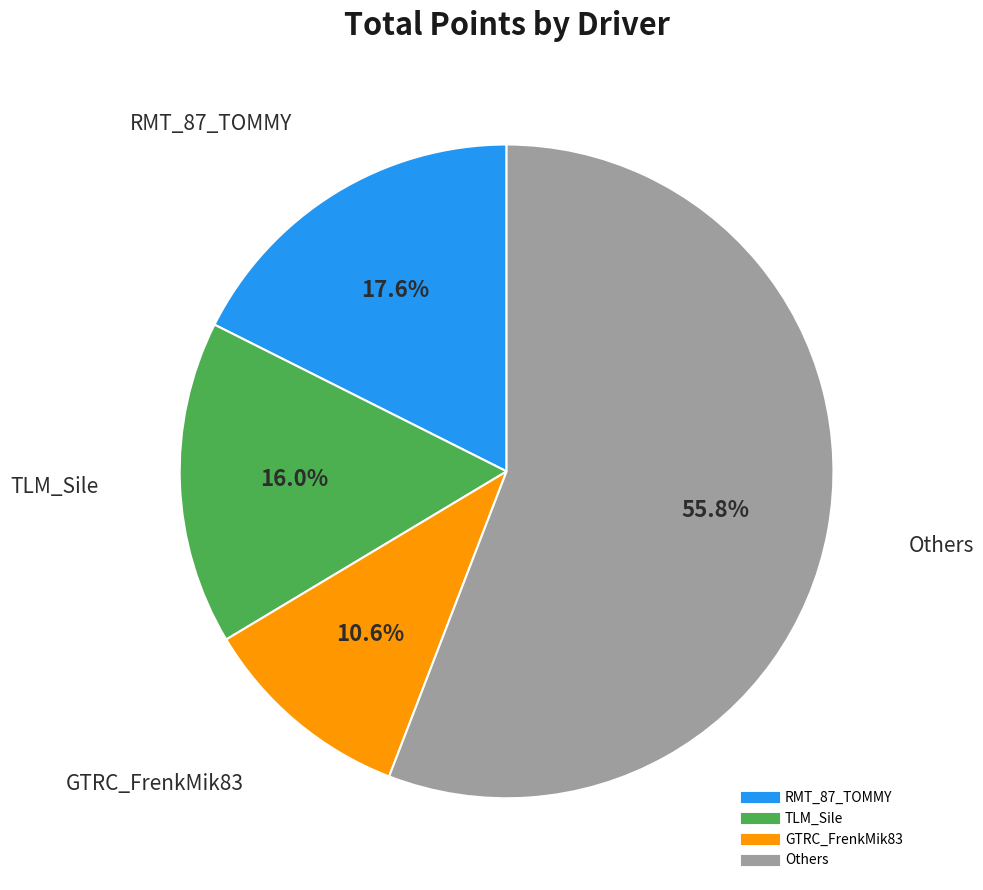

Does any single category account for the majority?

Yes